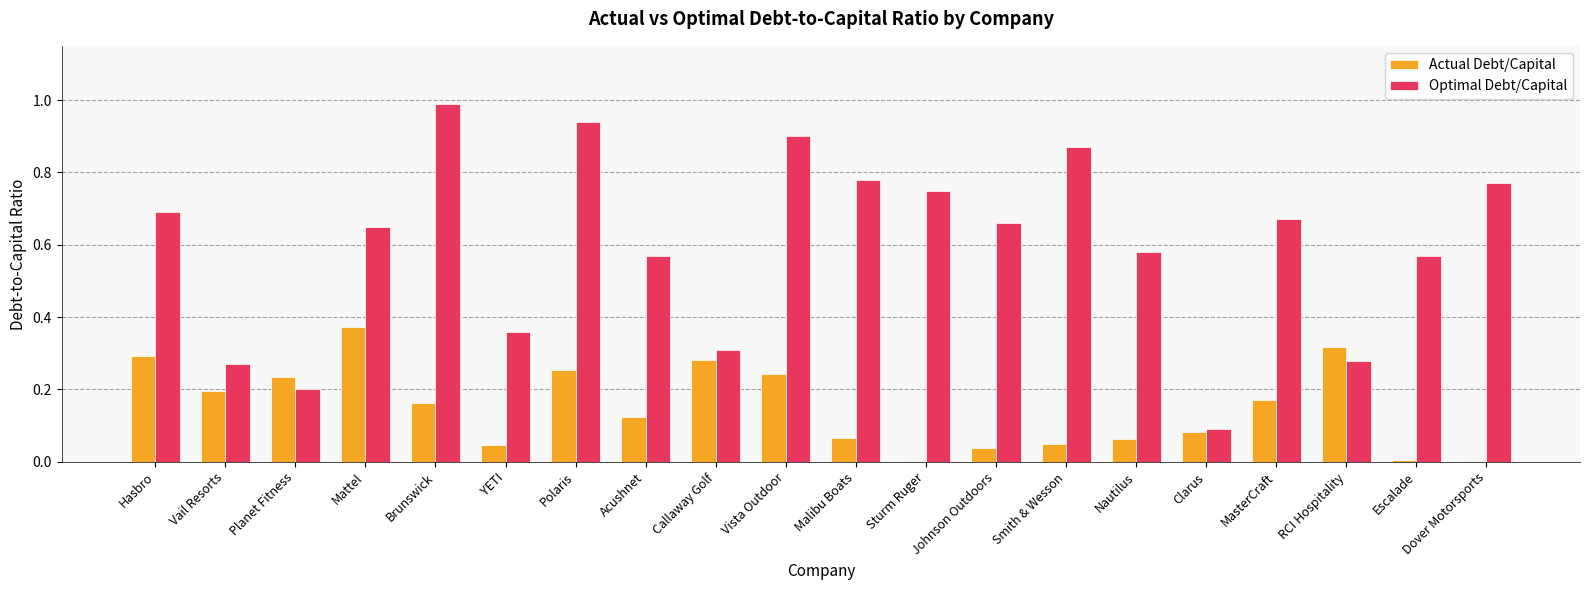

Which series has the largest total across all categories?

Optimal Debt/Capital